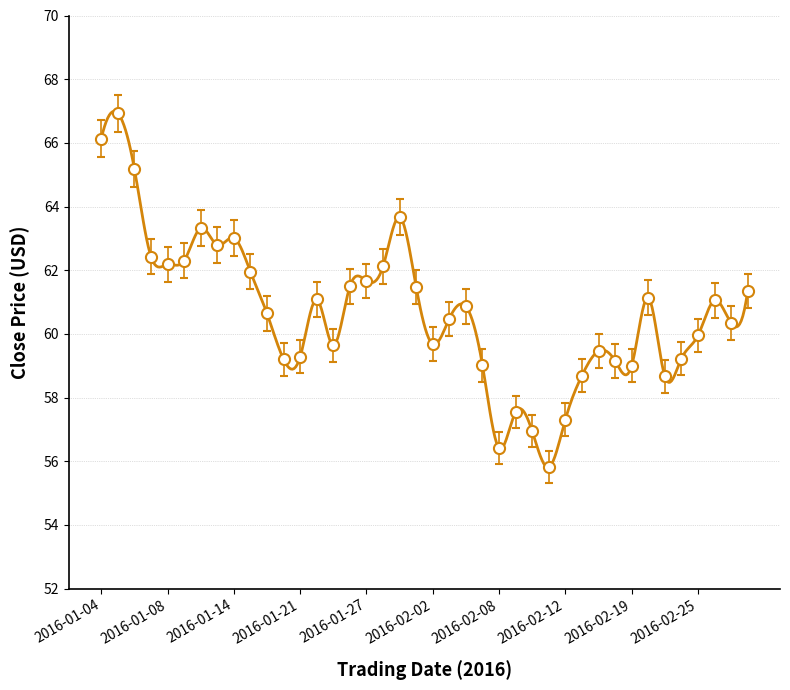

Does the chart have visible grid lines?

Yes